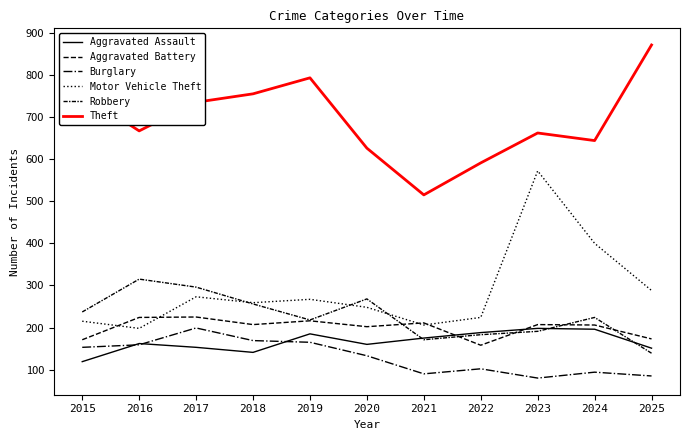

Does the chart have visible grid lines?

No